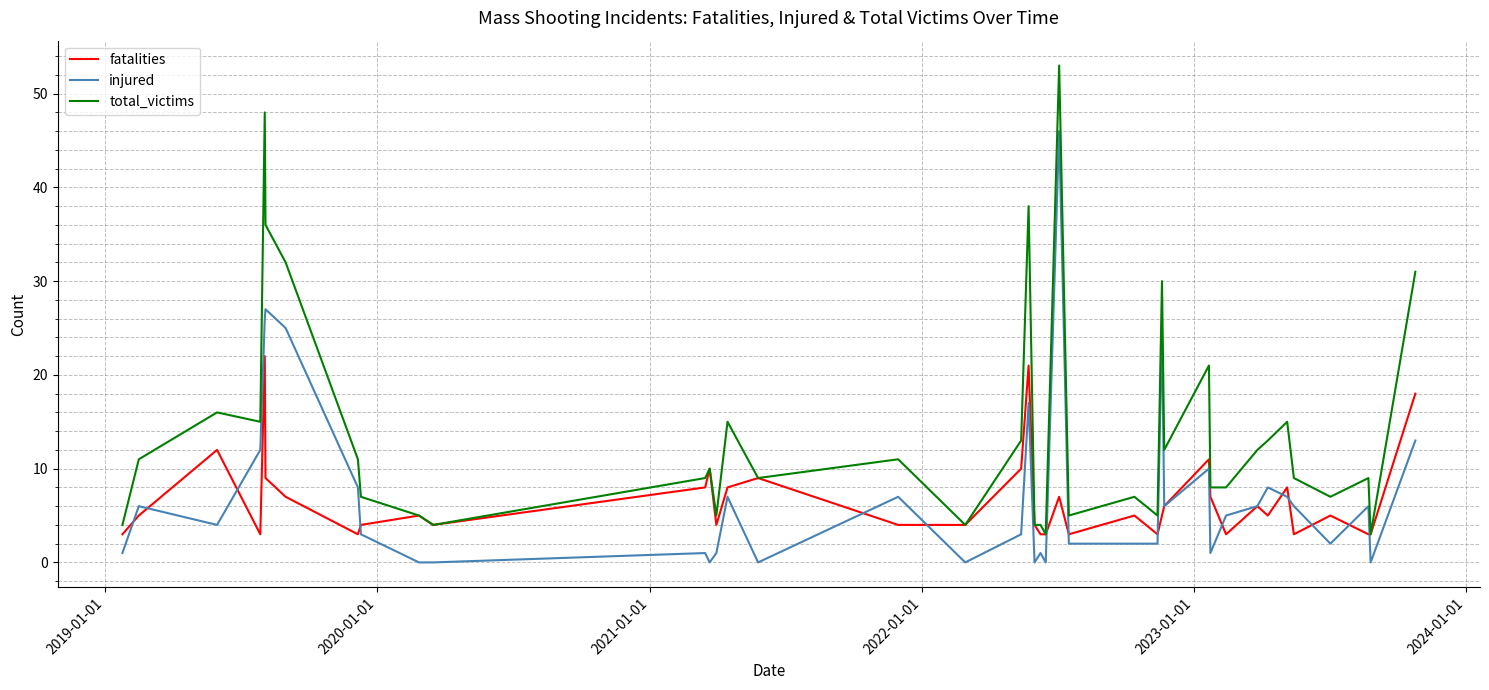

Which series has the widest spread of values?

total_victims